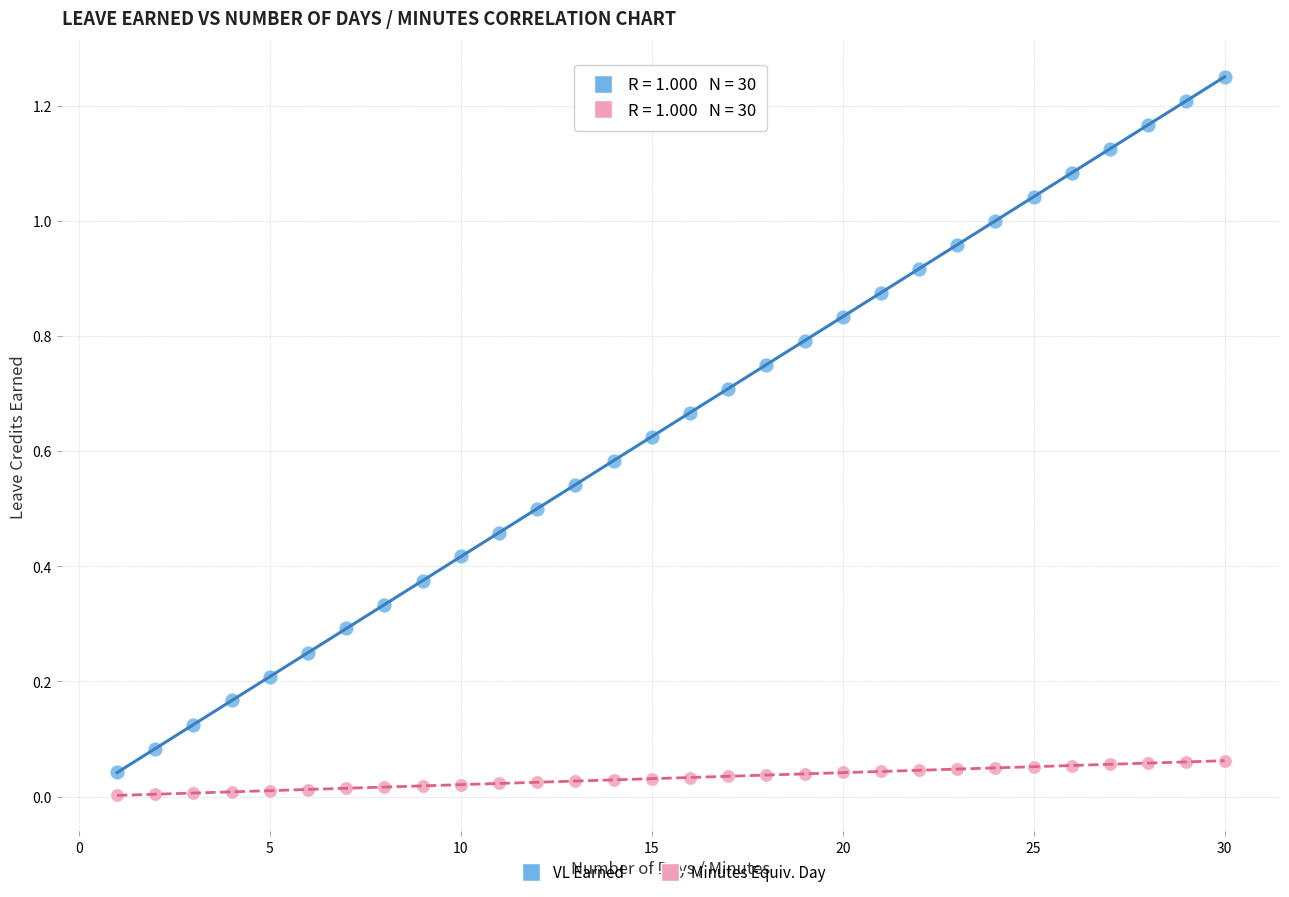

What is the X range (max minus min) for the scatter plot?

29.0